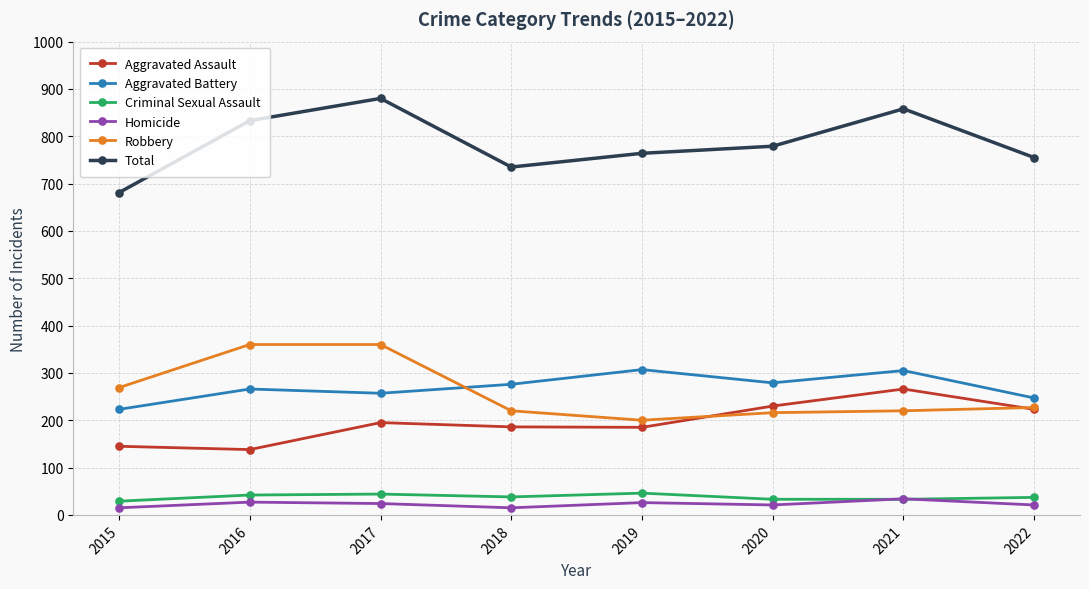

What is the value of the Aggravated Assault point at the 2nd from the left?

138